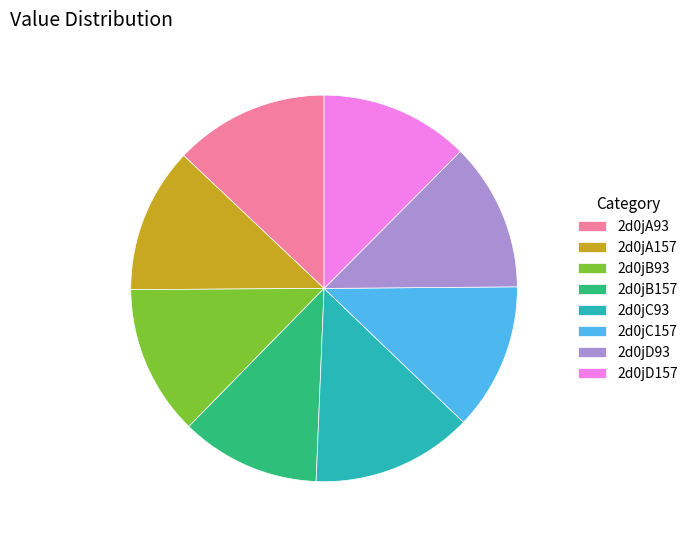

How many segments does this pie chart have?

8